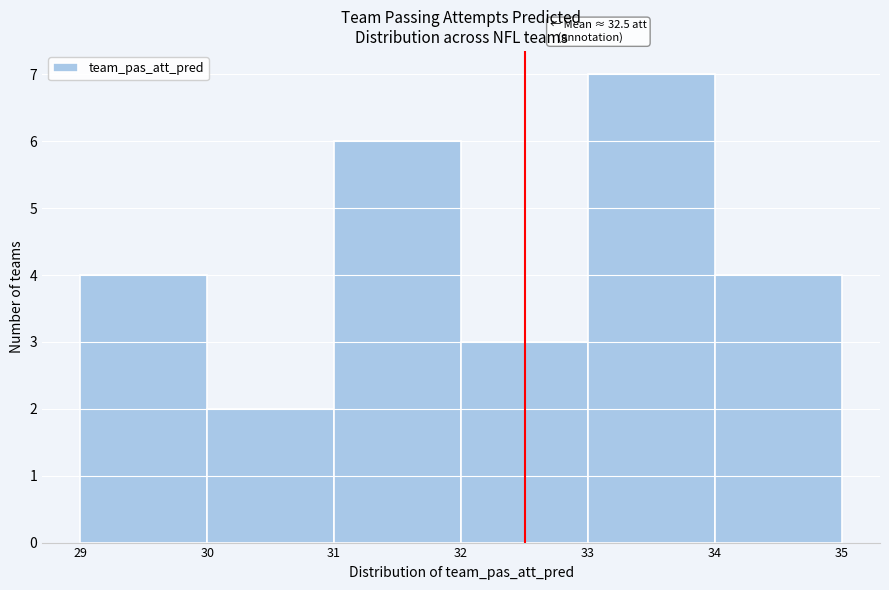

Over which range of the x-axis is the bar tallest?

33 to 34